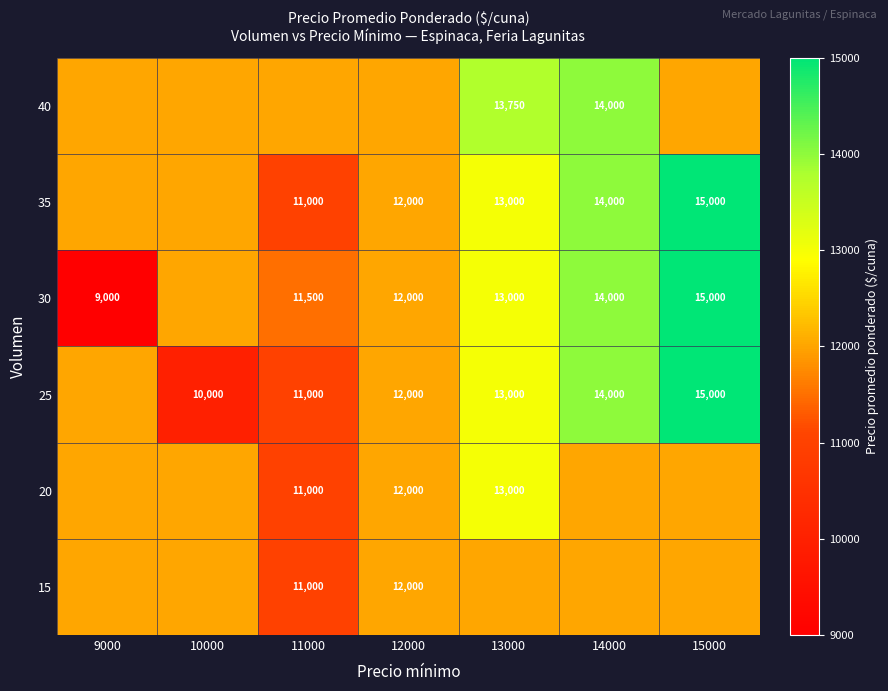

What is the maximum value shown in the chart?

15000